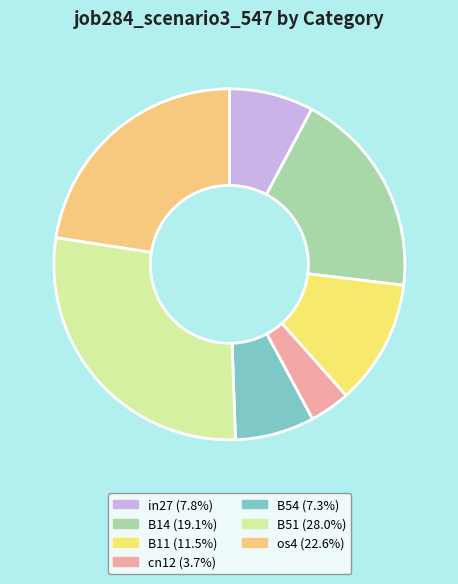

Count the number of slices in the pie.

7